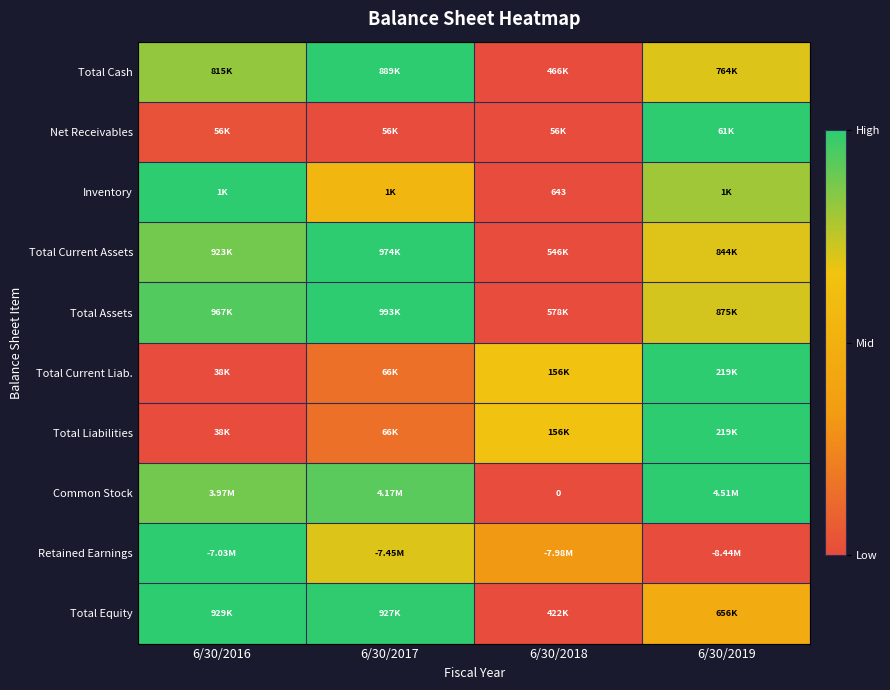

Is the value of Common Stock at 6/30/2019 greater than the value of Total Current Liab. at 6/30/2019?

No